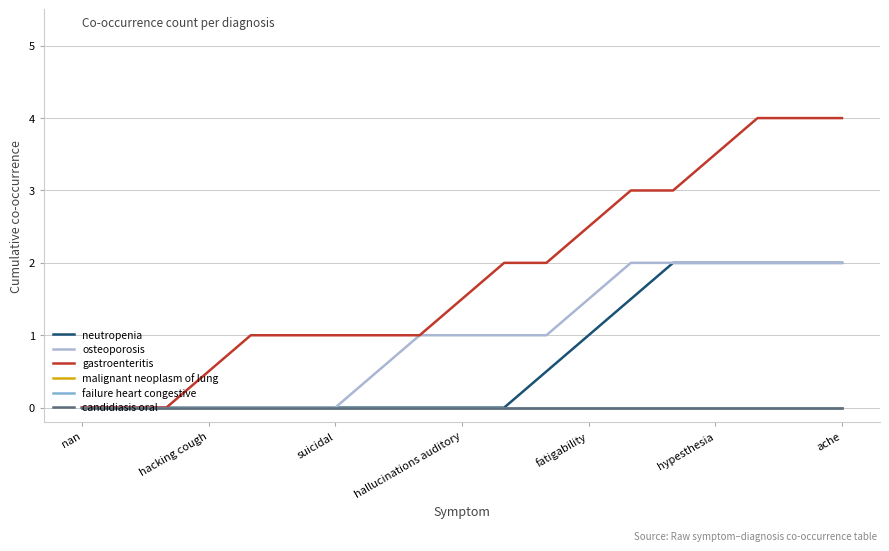

Rank the series by their maximum value, from highest to lowest.

gastroenteritis, neutropenia, osteoporosis, malignant neoplasm of lung, failure heart congestive, candidiasis oral